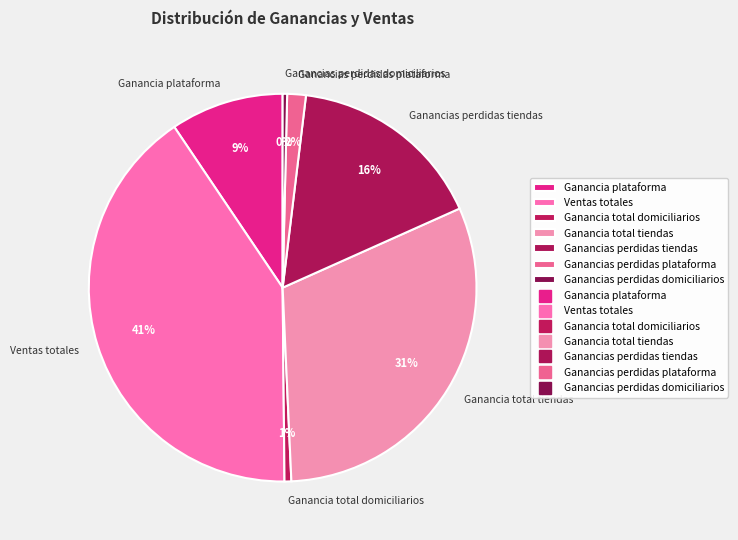

To the nearest percent, what is the average slice percentage?

14%